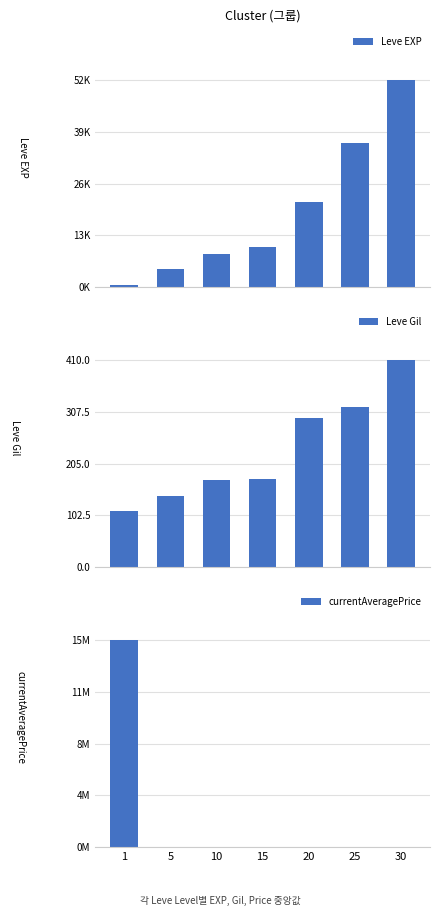

What are all the series names shown in the legend?

Leve EXP, Leve Gil, currentAveragePrice